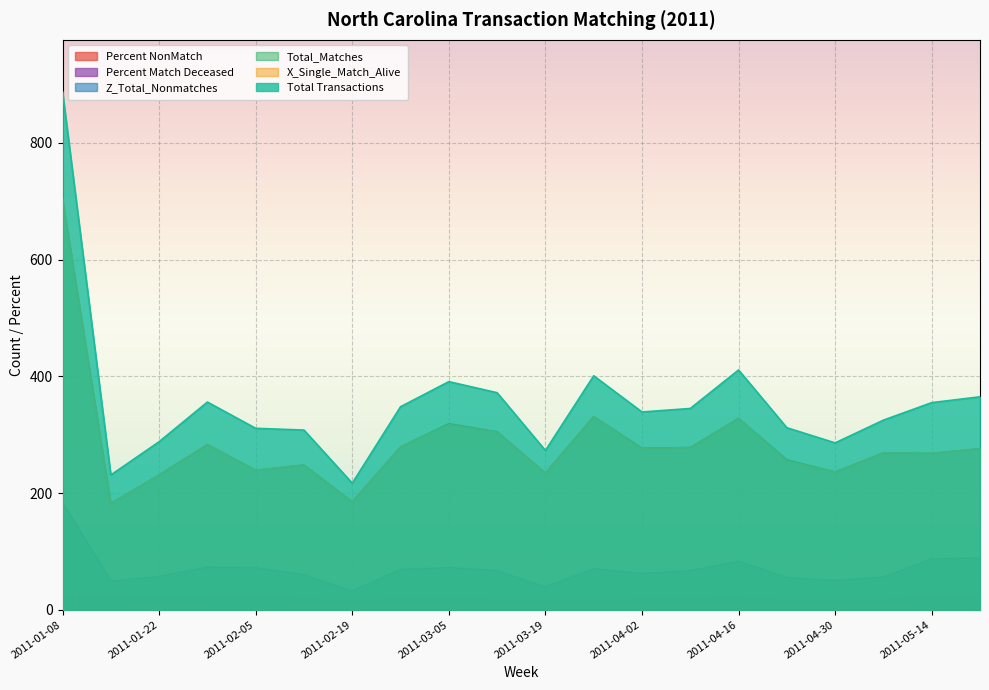

At which category is the sum across all series the highest?

2011-01-08